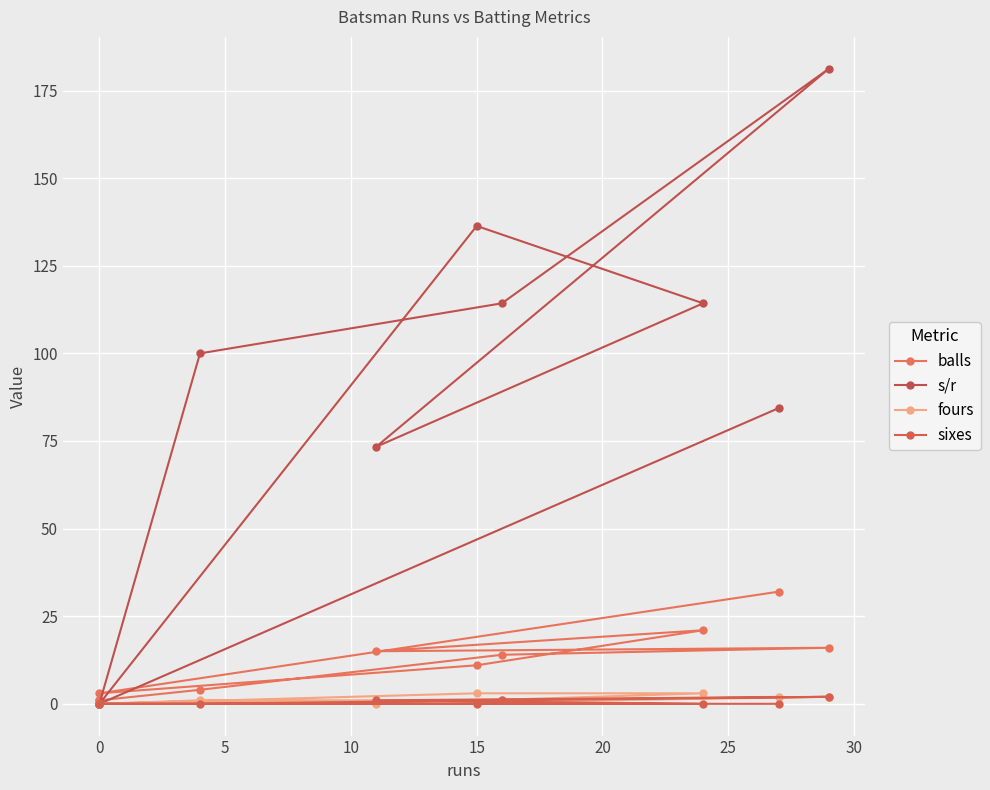

What is the difference between the fours values at 25 and 15?

1.0